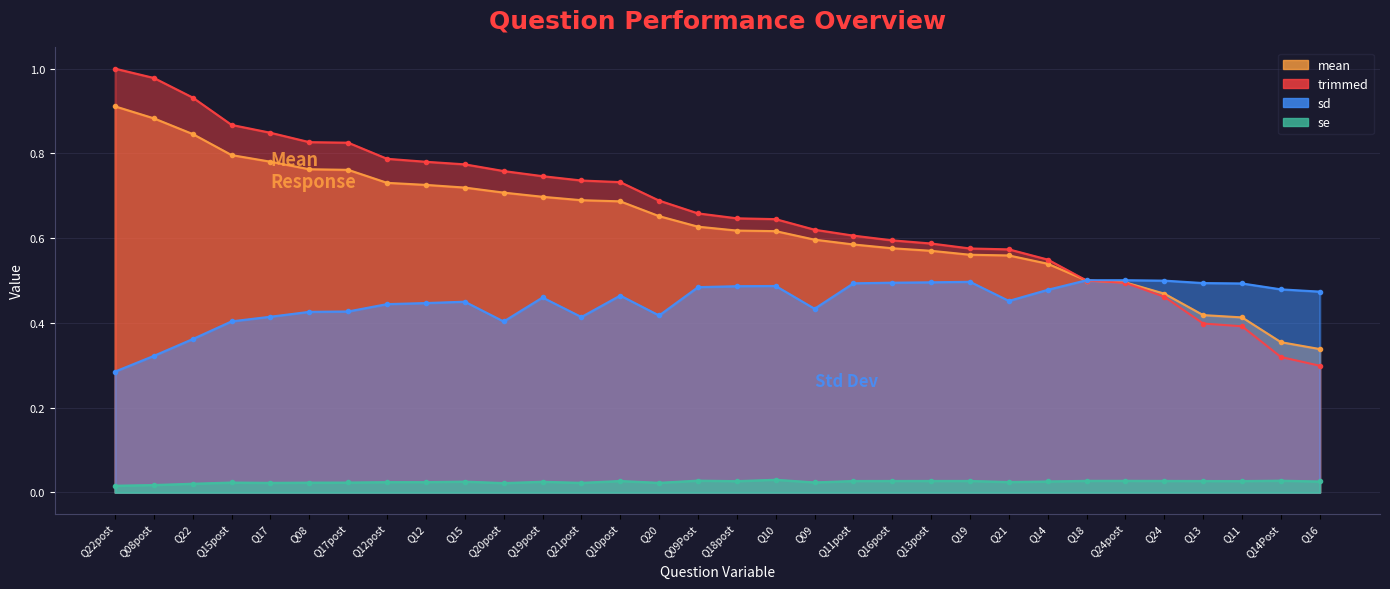

Which series has the largest range (max minus min)?

trimmed